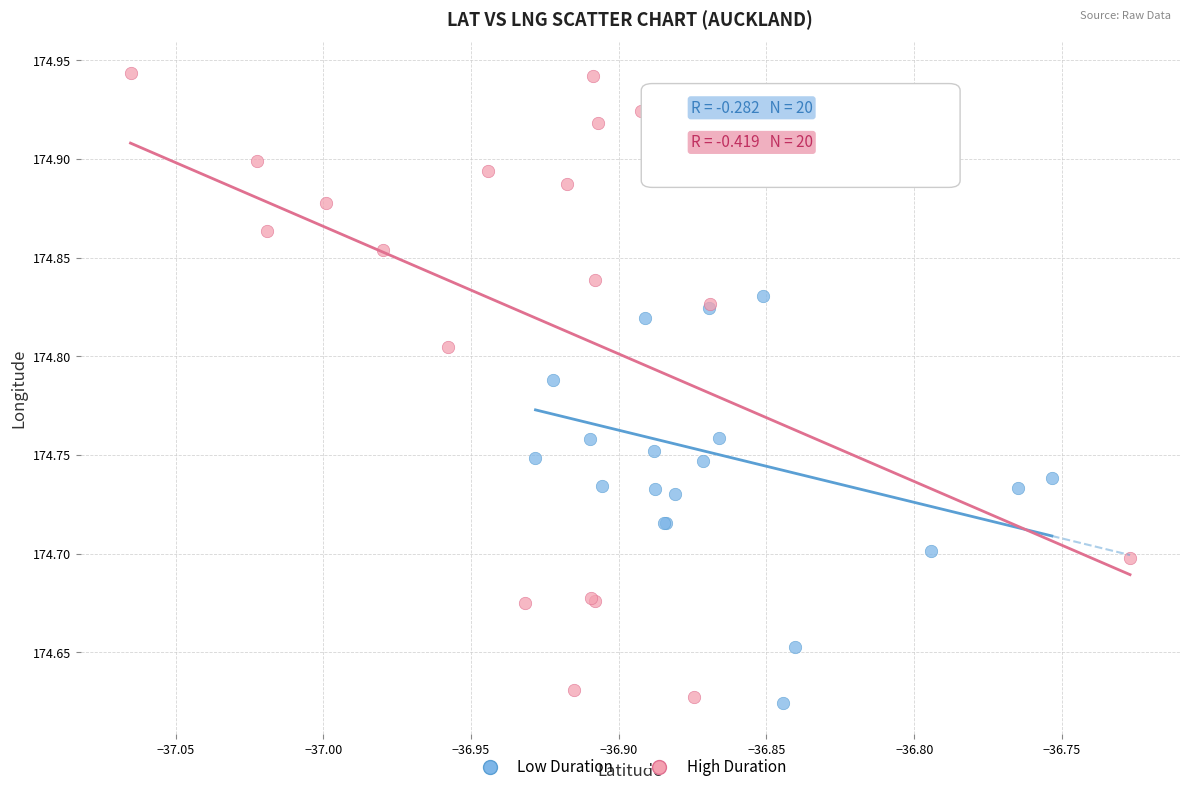

What are all the series names shown in the legend?

Low Duration, High Duration